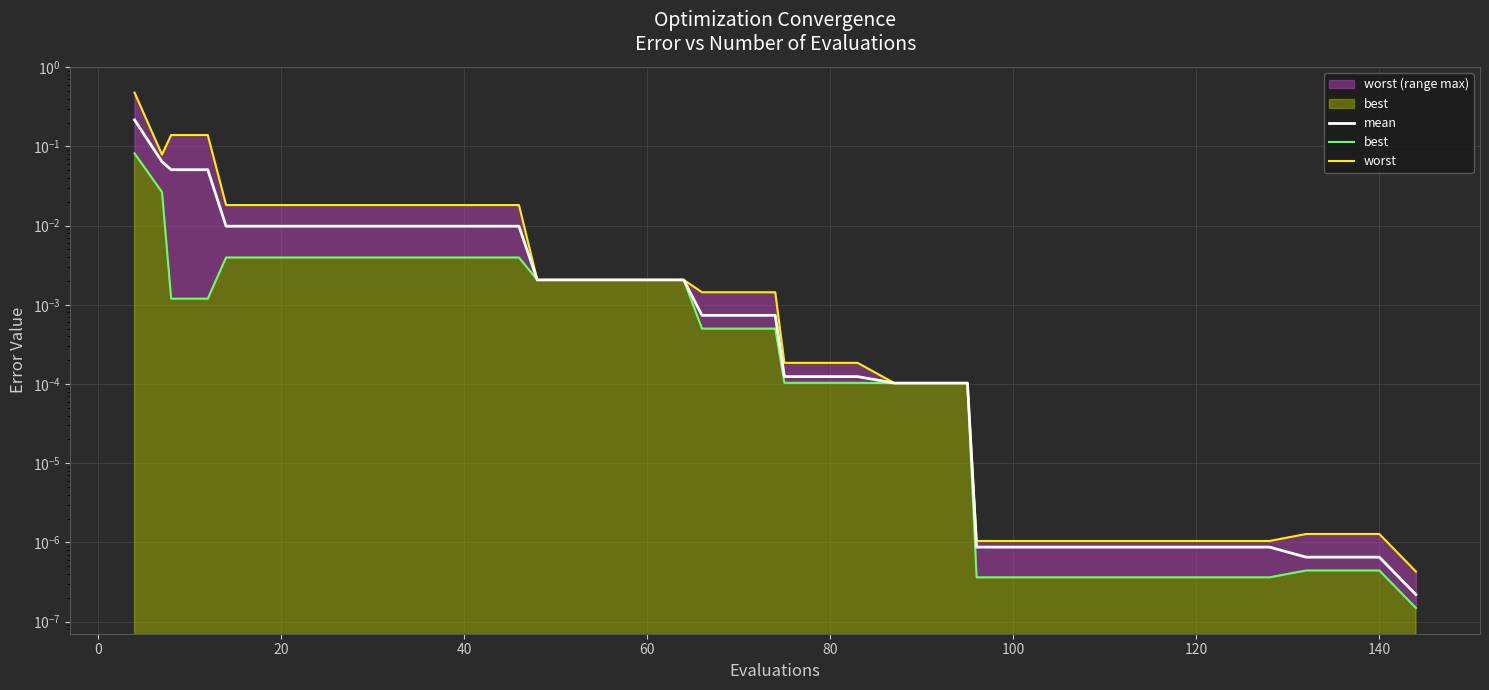

The value of mean at 60 is 0.0. True or false?

True